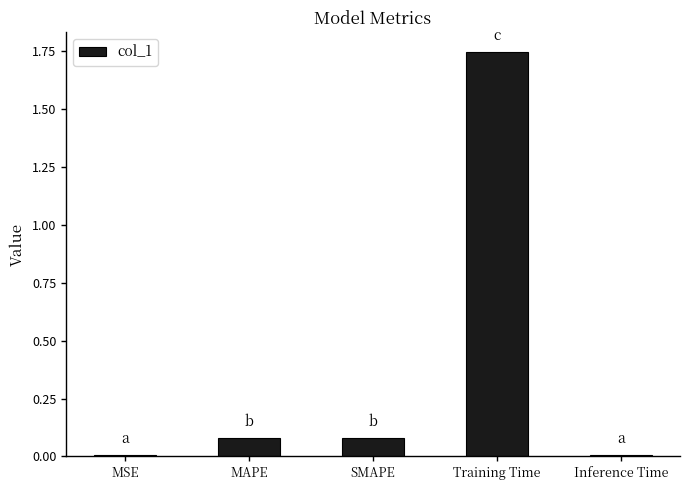

What is the sum of all values?

1.9